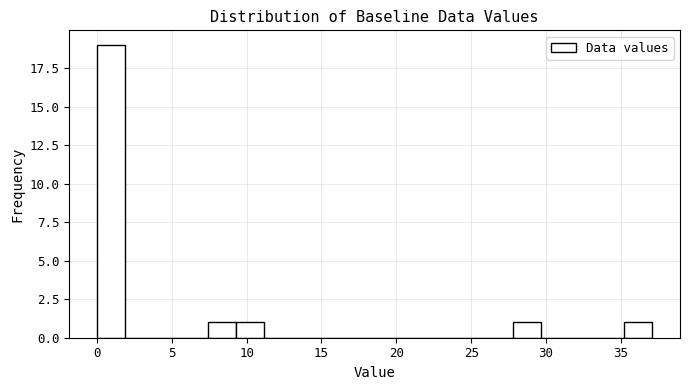

Around what value on the x-axis is the tallest bar? Give the approximate position of its centre, as read against the axis.

1.0